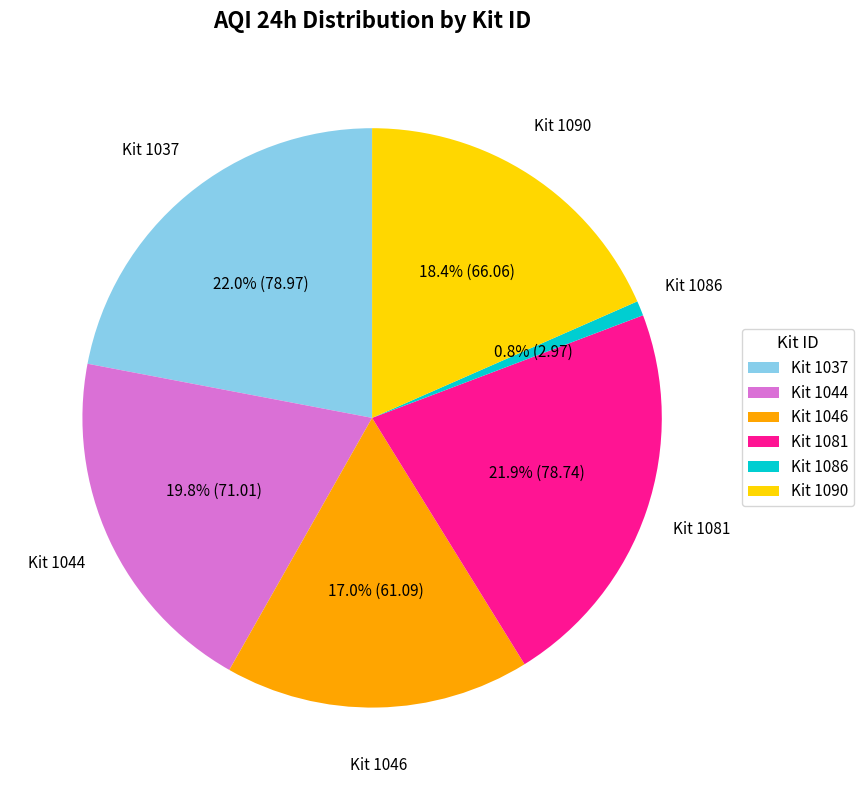

Does Kit 1046 account for over 50% of the chart?

No